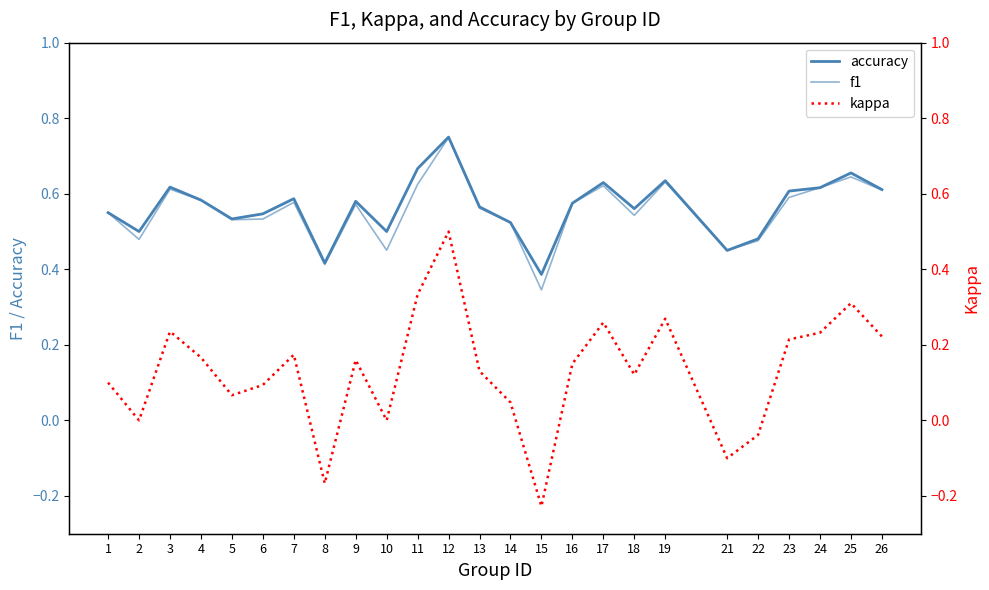

The value of kappa at 7 is 0.1. True or false?

False